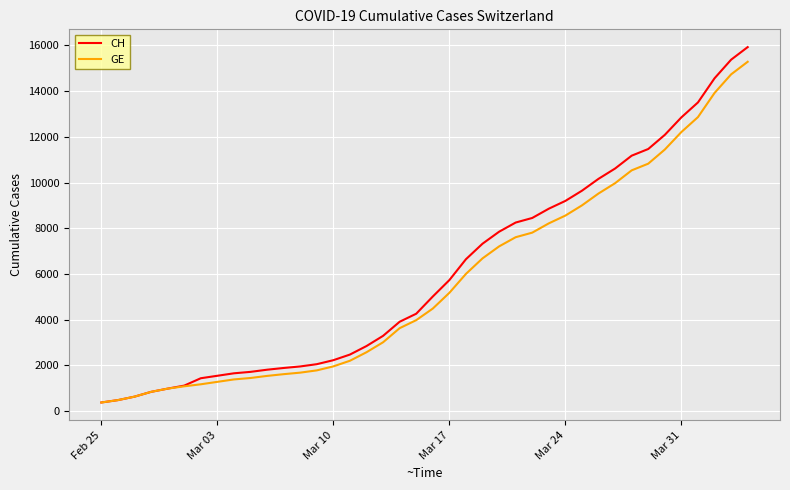

What is the minimum value shown in the chart?

375